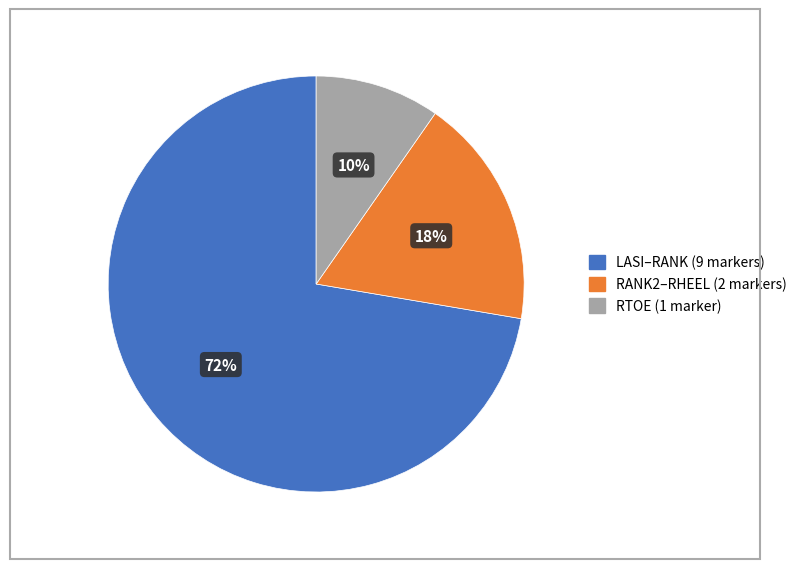

To the nearest percent, what is the average slice percentage?

33%